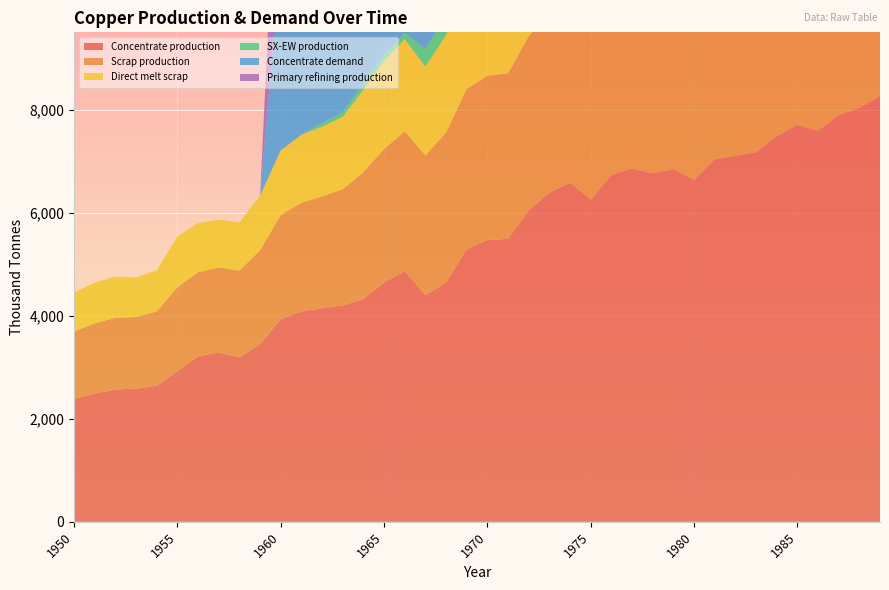

Reading left to right, extract all data points from this chart.

Concentrate production: 1950=2385.7	1951=2491.7	1952=2565.9	1953=2587.0	1954=2639.9	1955=2926.2	1956=3212.5	1957=3286.6	1958=3191.1	1959=3445.6	1960=3933.3	1961=4081.7	1962=4145.3	1963=4198.2	1964=4325.4	1965=4643.5	1966=4866.1	1967=4399.4	1968=4643.2	1969=5290.1	1970=5470.3	1971=5491.4	1972=6042.8	1973=6392.7	1974=6583.5	1975=6254.7	1976=6731.9	1977=6859.0	1978=6763.5	1979=6848.3	1980=6636.1	1981=7039.0	1982=7102.6	1983=7176.7	1984=7484.2	1985=7706.8	1986=7590.1	1987=7897.6	1988=8035.4	1989=8268.6
Scrap production: 1950=1308.7	1951=1361.0	1952=1395.2	1953=1388.9	1954=1446.5	1955=1627.9	1956=1633.0	1957=1647.9	1958=1684.8	1959=1824.9	1960=2021.8	1961=2109.3	1962=2171.0	1963=2256.0	1964=2460.1	1965=2593.1	1966=2711.5	1967=2710.9	1968=2913.9	1969=3112.3	1970=3186.9	1971=3212.0	1972=3379.8	1973=3496.4	1974=3536.5	1975=3401.8	1976=3585.5	1977=3682.6	1978=3765.3	1979=3870.2	1980=3946.5	1981=4071.8	1982=4069.4	1983=4180.1	1984=4276.9	1985=4360.8	1986=4503.9	1987=4616.8	1988=4755.4	1989=4869.5
Direct melt scrap: 1950=756.1	1951=790.0	1952=801.3	1953=762.9	1954=799.0	1955=981.9	1956=950.2	1957=929.9	1958=934.5	1959=1060.8	1960=1257.2	1961=1322.0	1962=1352.5	1963=1407.5	1964=1601.7	1965=1705.9	1966=1789.6	1967=1724.8	1968=1892.4	1969=2049.2	1970=2053.6	1971=2025.4	1972=2209.6	1973=2338.6	1974=2367.6	1975=2150.8	1976=2330.2	1977=2393.6	1978=2470.2	1979=2584.9	1980=2603.1	1981=2688.1	1982=2578.2	1983=2661.8	1984=2734.3	1985=2753.6	1986=2890.1	1987=2969.1	1988=3083.2	1989=3130.0
SX-EW production: 1950=0.0	1951=0.0	1952=0.0	1953=0.0	1954=0.0	1955=0.0	1956=0.0	1957=0.0	1958=0.0	1959=0.0	1960=0.0	1961=0.0	1962=70.7	1963=87.8	1964=117.6	1965=125.5	1966=120.9	1967=343.6	1968=366.8	1969=391.9	1970=429.7	1971=449.6	1972=498.2	1973=522.3	1974=513.5	1975=480.3	1976=557.1	1977=585.0	1978=542.5	1979=522.7	1980=590.9	1981=682.0	1982=642.4	1983=647.3	1984=650.8	1985=581.2	1986=704.9	1987=722.4	1988=737.6	1989=817.4
Concentrate demand: 1950=0.0	1951=0.0	1952=0.0	1953=0.0	1954=0.0	1955=0.0	1956=0.0	1957=0.0	1958=0.0	1959=0.0	1960=3784.0	1961=3920.8	1962=4077.3	1963=4214.1	1964=4507.9	1965=4723.2	1966=5075.7	1967=4761.7	1968=5271.1	1969=5721.7	1970=5760.6	1971=5721.0	1972=6406.9	1973=6622.2	1974=6915.9	1975=6601.9	1976=6993.7	1977=7267.8	1978=7267.5	1979=7208.3	1980=7149.1	1981=7482.1	1982=7246.5	1983=7481.4	1984=7696.7	1985=7774.8	1986=8264.6	1987=8264.3	1988=8420.8	1989=8538.1
Primary refining production: 1950=0.0	1951=0.0	1952=0.0	1953=0.0	1954=0.0	1955=0.0	1956=0.0	1957=0.0	1958=0.0	1959=0.0	1960=3746.1	1961=3881.6	1962=4036.6	1963=4172.0	1964=4462.8	1965=4675.9	1966=5025.0	1967=4714.0	1968=5218.4	1969=5664.5	1970=5703.0	1971=5663.8	1972=6342.8	1973=6556.0	1974=6846.8	1975=6535.9	1976=6923.7	1977=7195.1	1978=7194.8	1979=7136.2	1980=7077.6	1981=7407.3	1982=7174.0	1983=7406.6	1984=7619.8	1985=7697.0	1986=8182.0	1987=8181.7	1988=8336.6	1989=8452.7